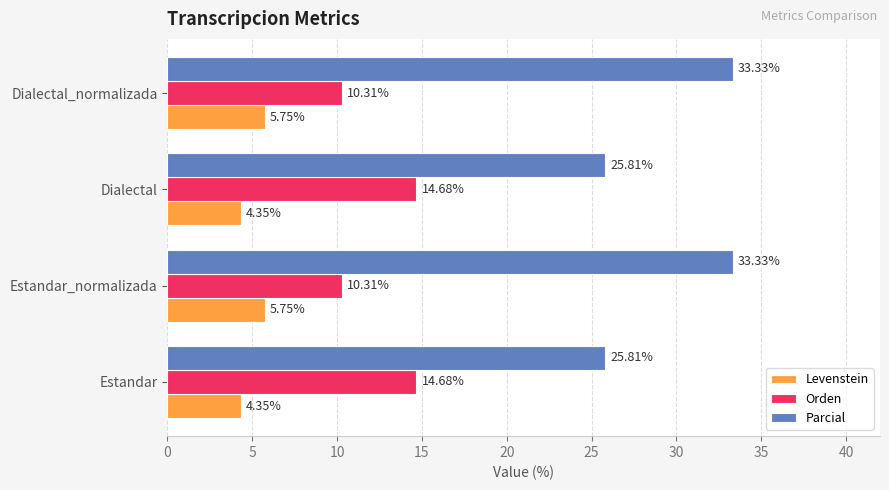

At how many categories does at least one series exceed 20?

4